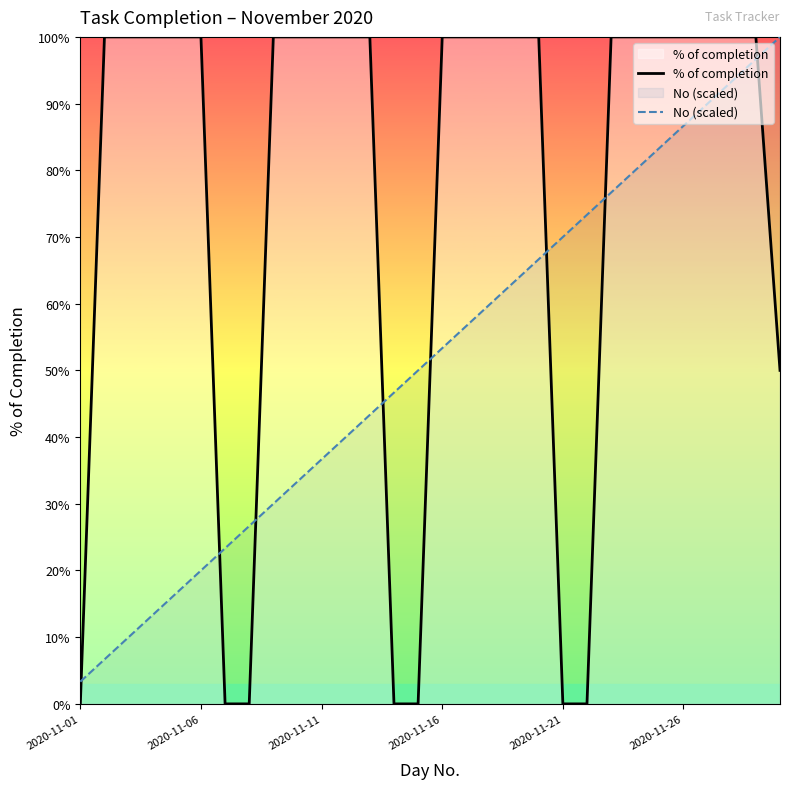

List the series in order of their overall mean, lowest first.

No (scaled), % of completion